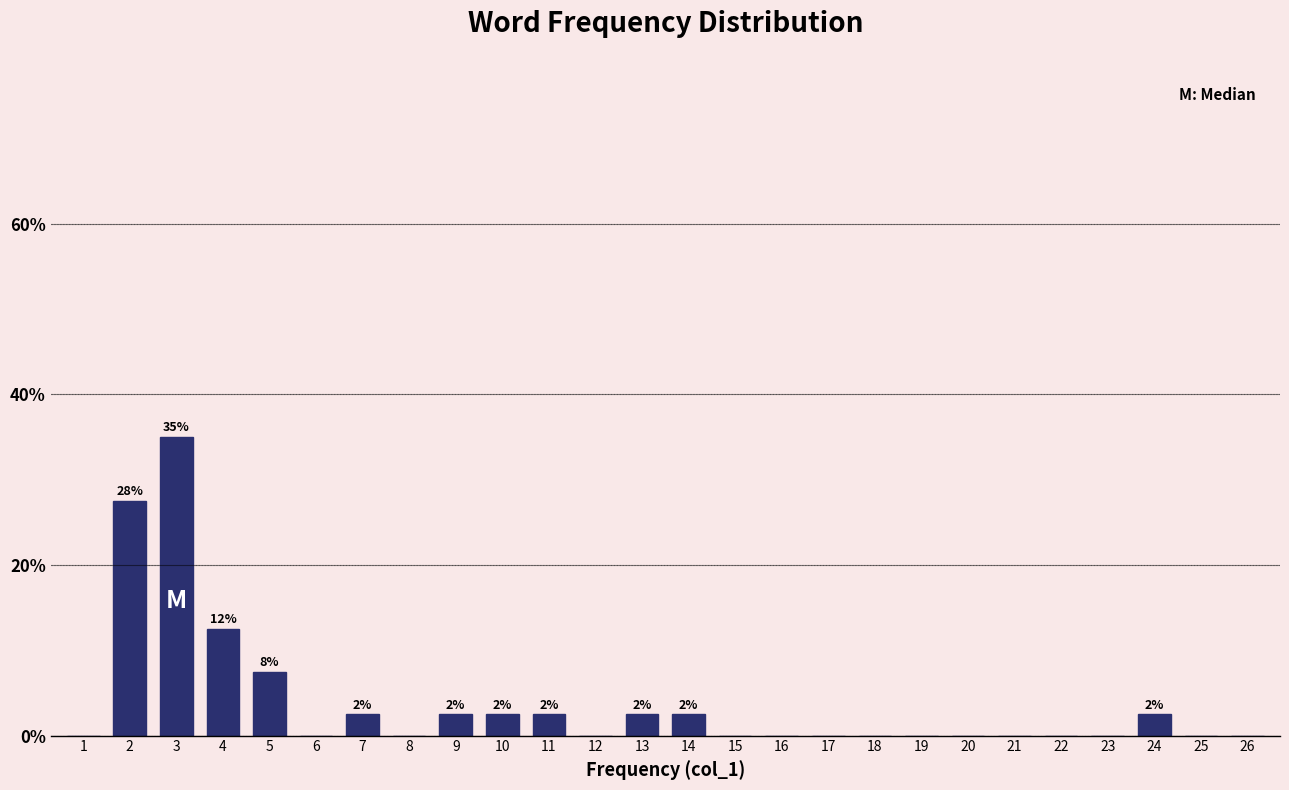

Reading left to right, transcribe all the data shown in this chart.

1=0.0	2=27.5	3=35.0	4=12.5	5=7.5	6=0.0	7=2.5	8=0.0	9=2.5	10=2.5	11=2.5	12=0.0	13=2.5	14=2.5	15=0.0	16=0.0	17=0.0	18=0.0	19=0.0	20=0.0	21=0.0	22=0.0	23=0.0	24=2.5	25=0.0	26=0.0